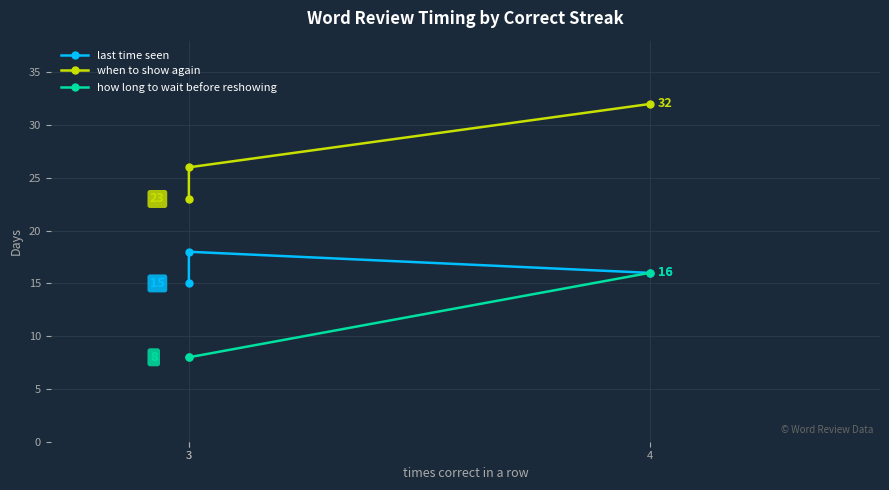

Count the how long to wait before reshowing values in the range 8 to 16.

3